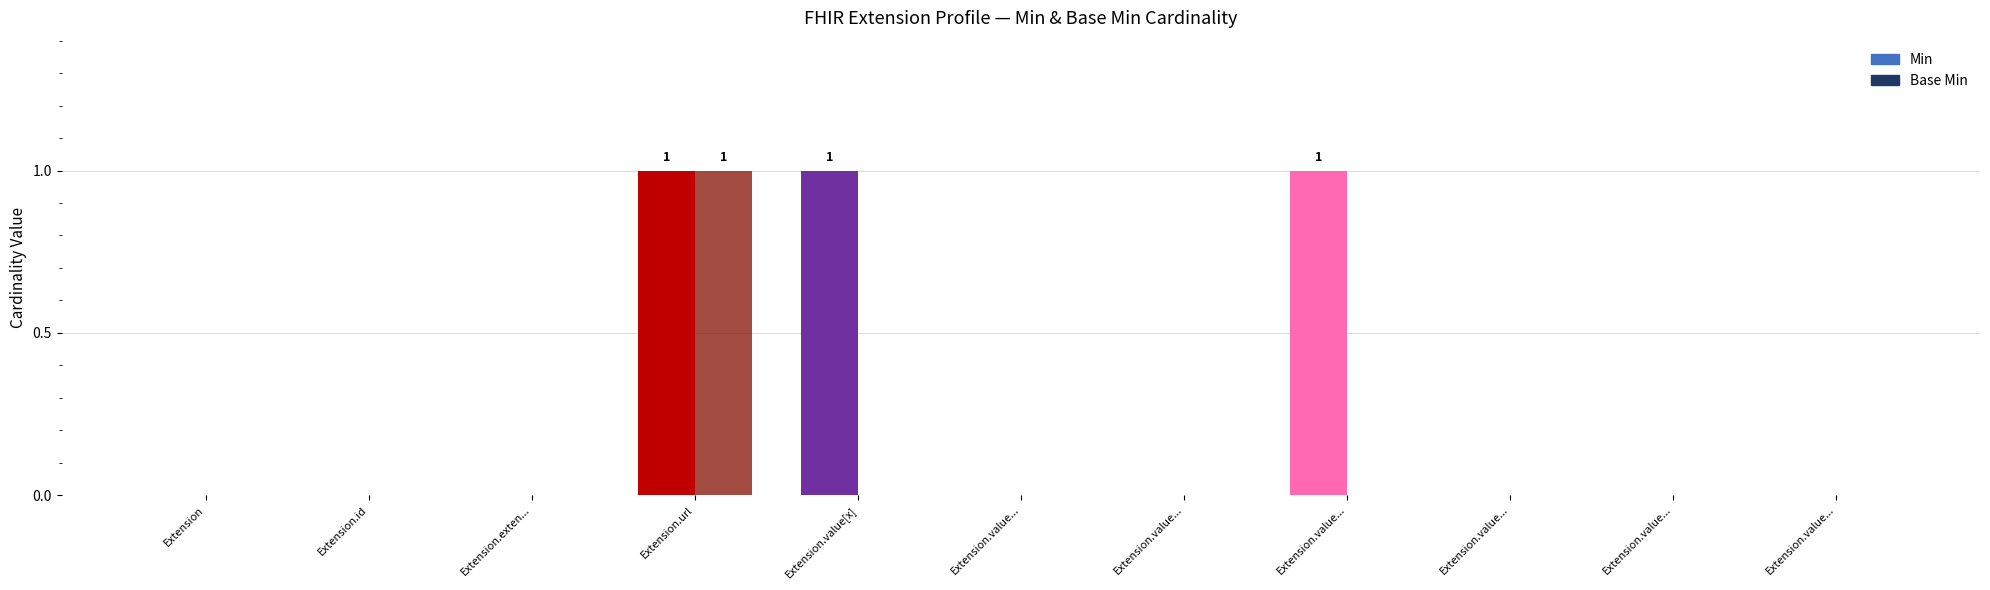

Is the value of Base Min at Extension.value... greater than the value of Min at Extension.value...?

No